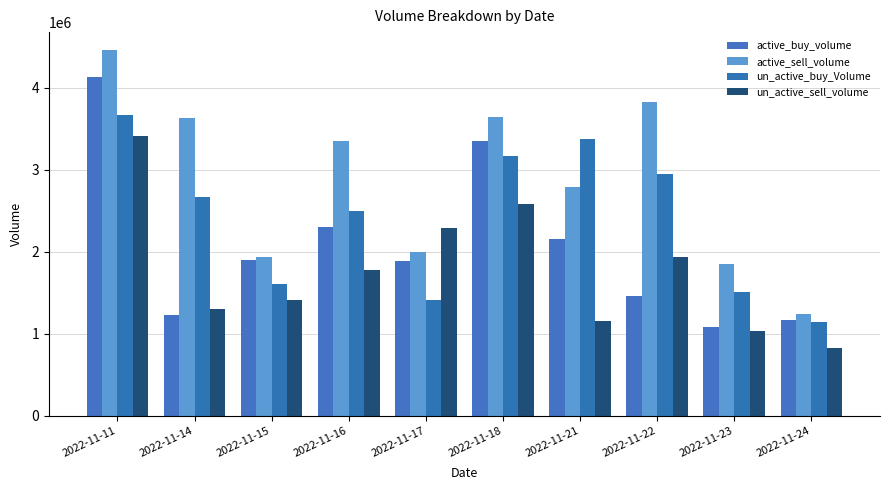

Does the chart contain stacked bars?

No